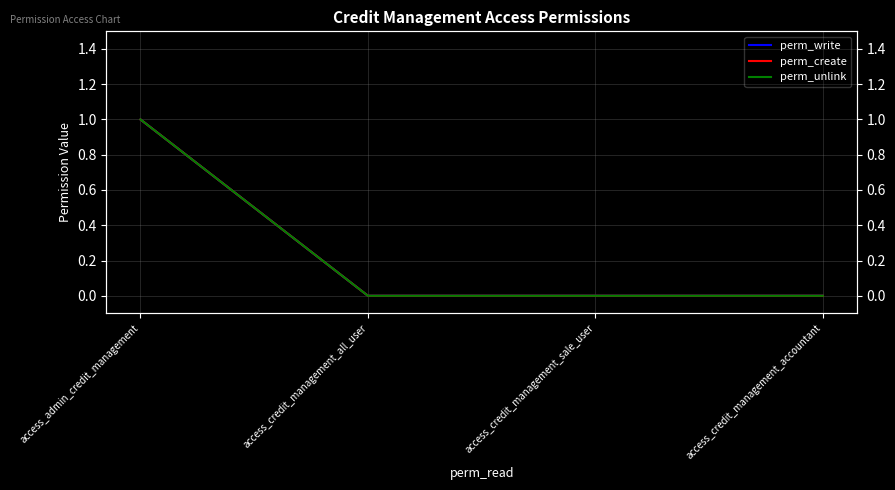

Rank the series at access_admin_credit_management from highest to lowest value.

perm_write, perm_create, perm_unlink